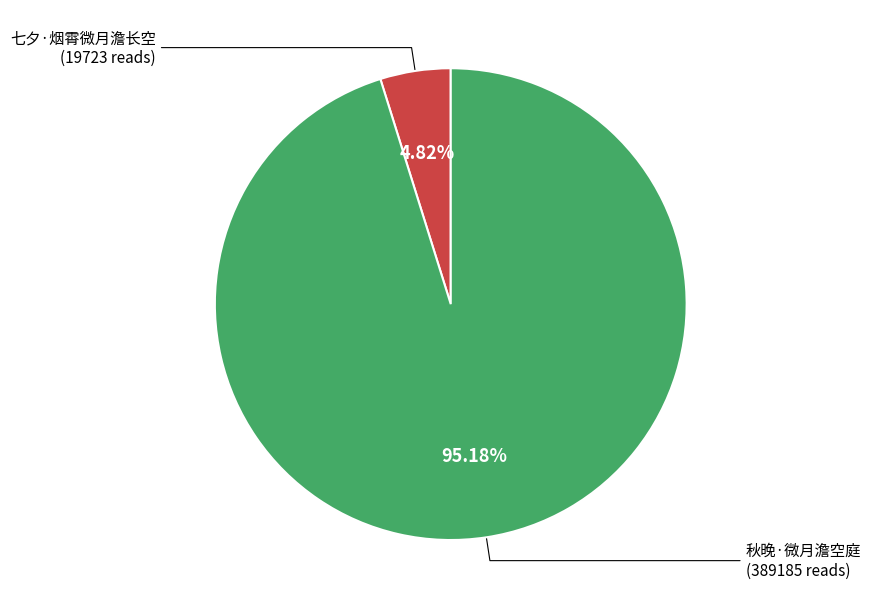

To the nearest percent, what is the difference between the 七夕·烟霄微月澹长空 and 秋晚·微月澹空庭 slice percentages?

90%